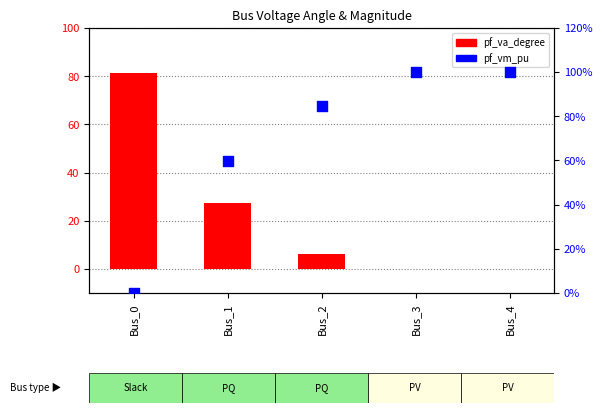

What is the total value across all series at Bus_3?

1.0